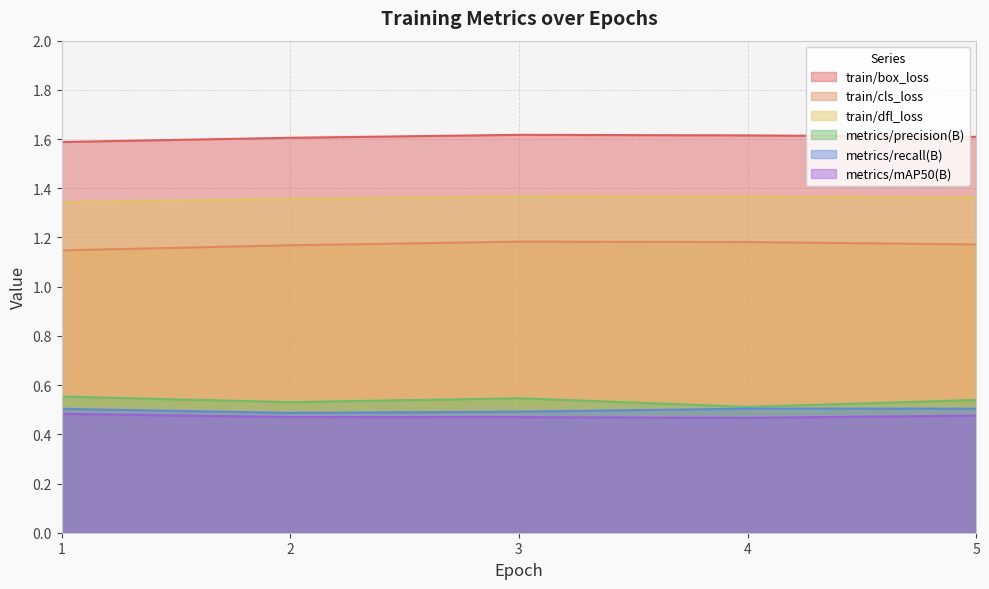

Where is train/dfl_loss nearest to the value 1?

1